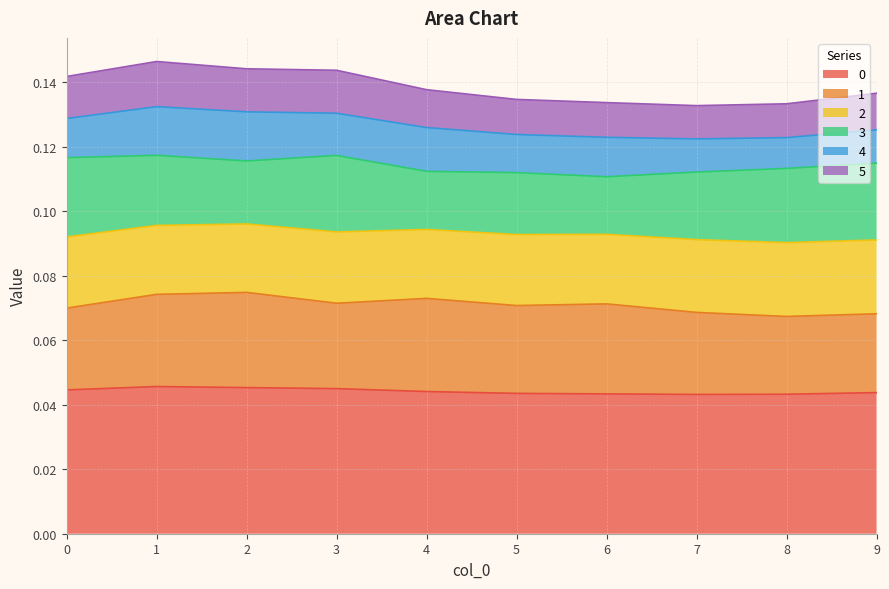

What is the lowest value of the 5 series?

0.1